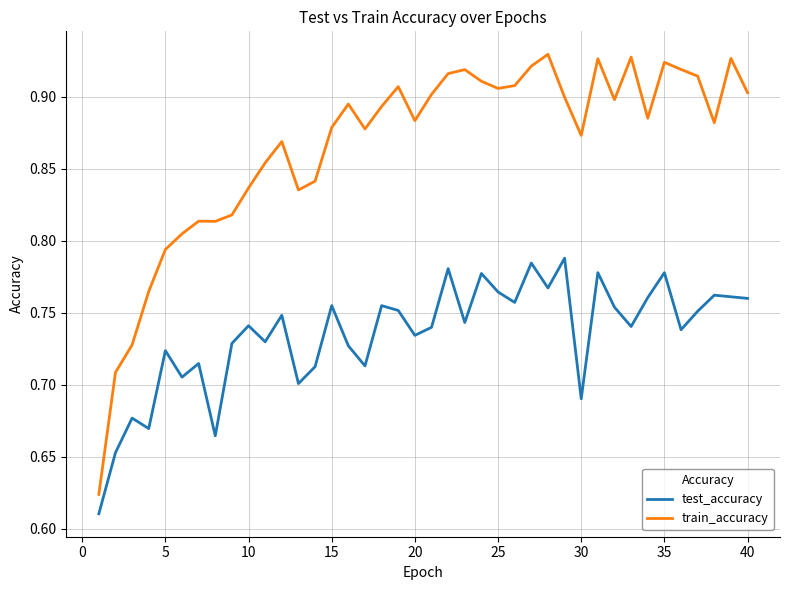

True or false: test_accuracy and train_accuracy intersect in this chart.

False